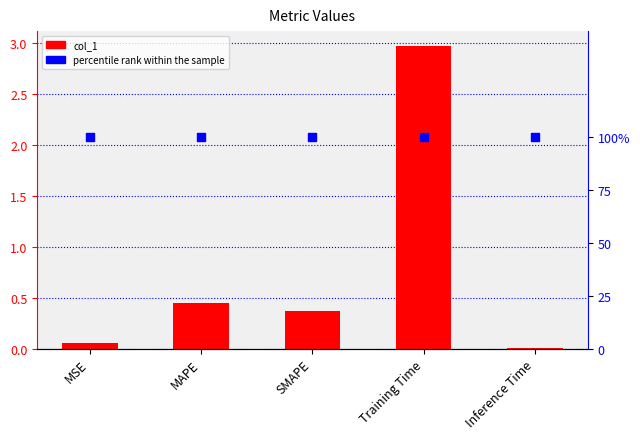

Which series contains the lowest Y value?

col_1